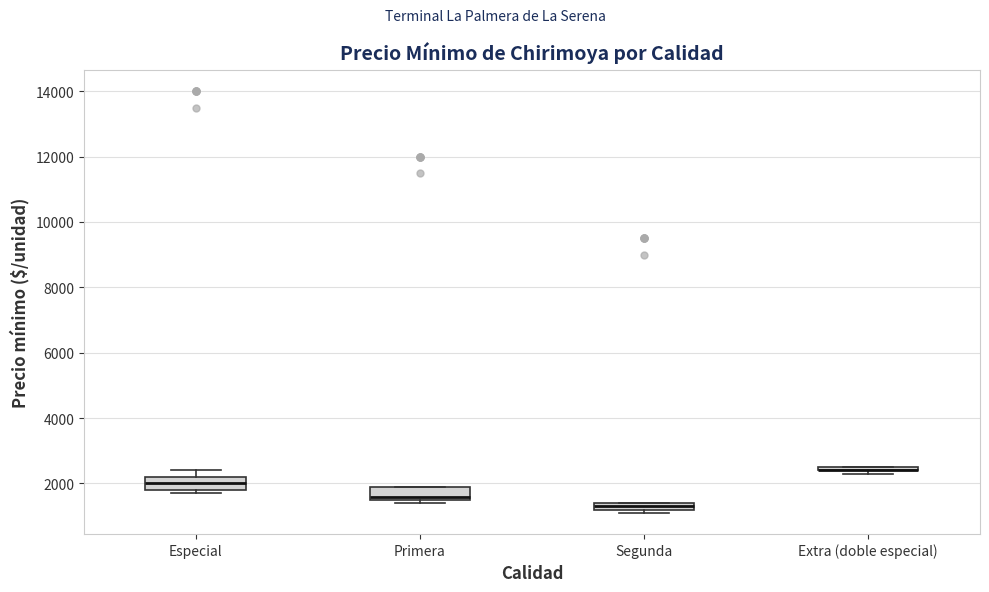

Where is the upper edge of the box for Segunda on the y-axis? The values are not printed on the chart, so give them approximately, as read against the axis.

1400